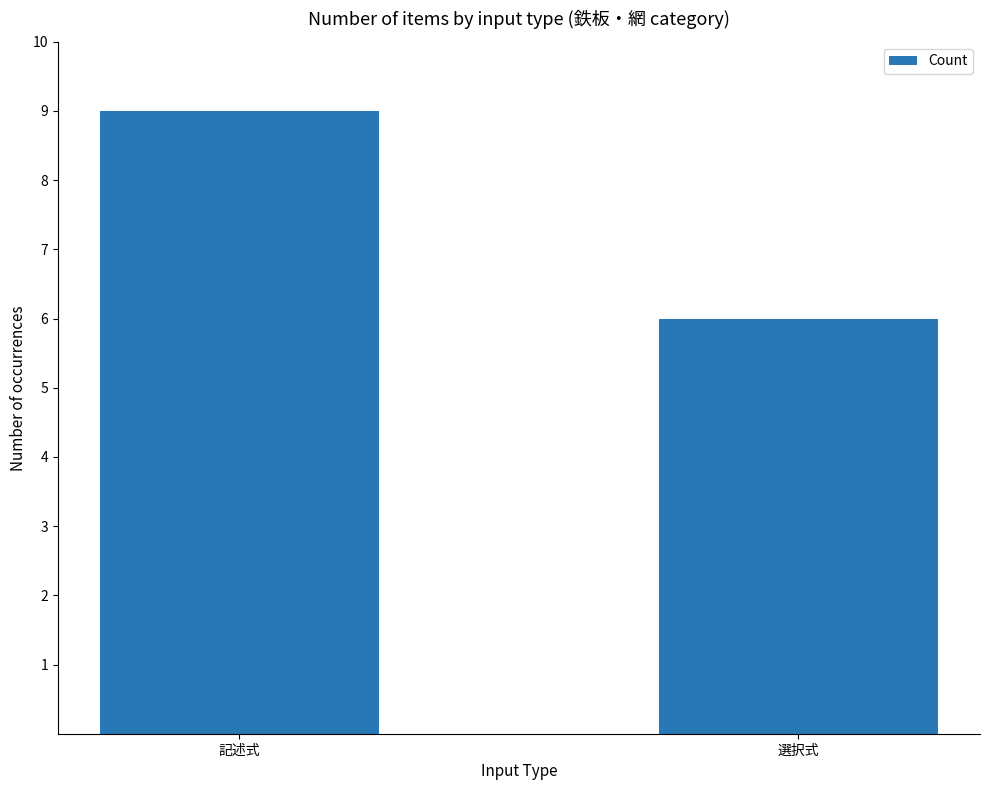

What is the sum of the values at 記述式 and 選択式?

15